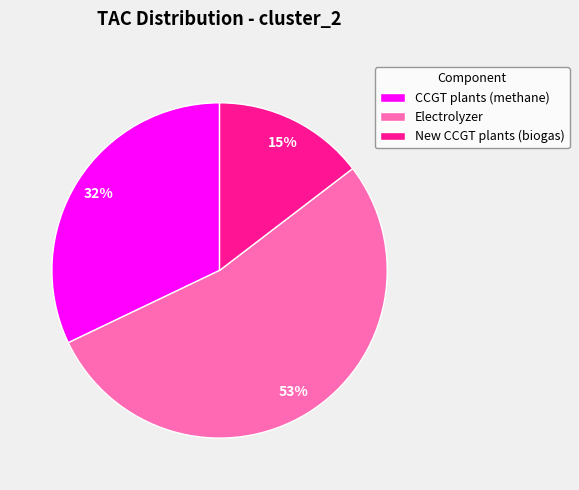

Count the number of slices in the pie.

3